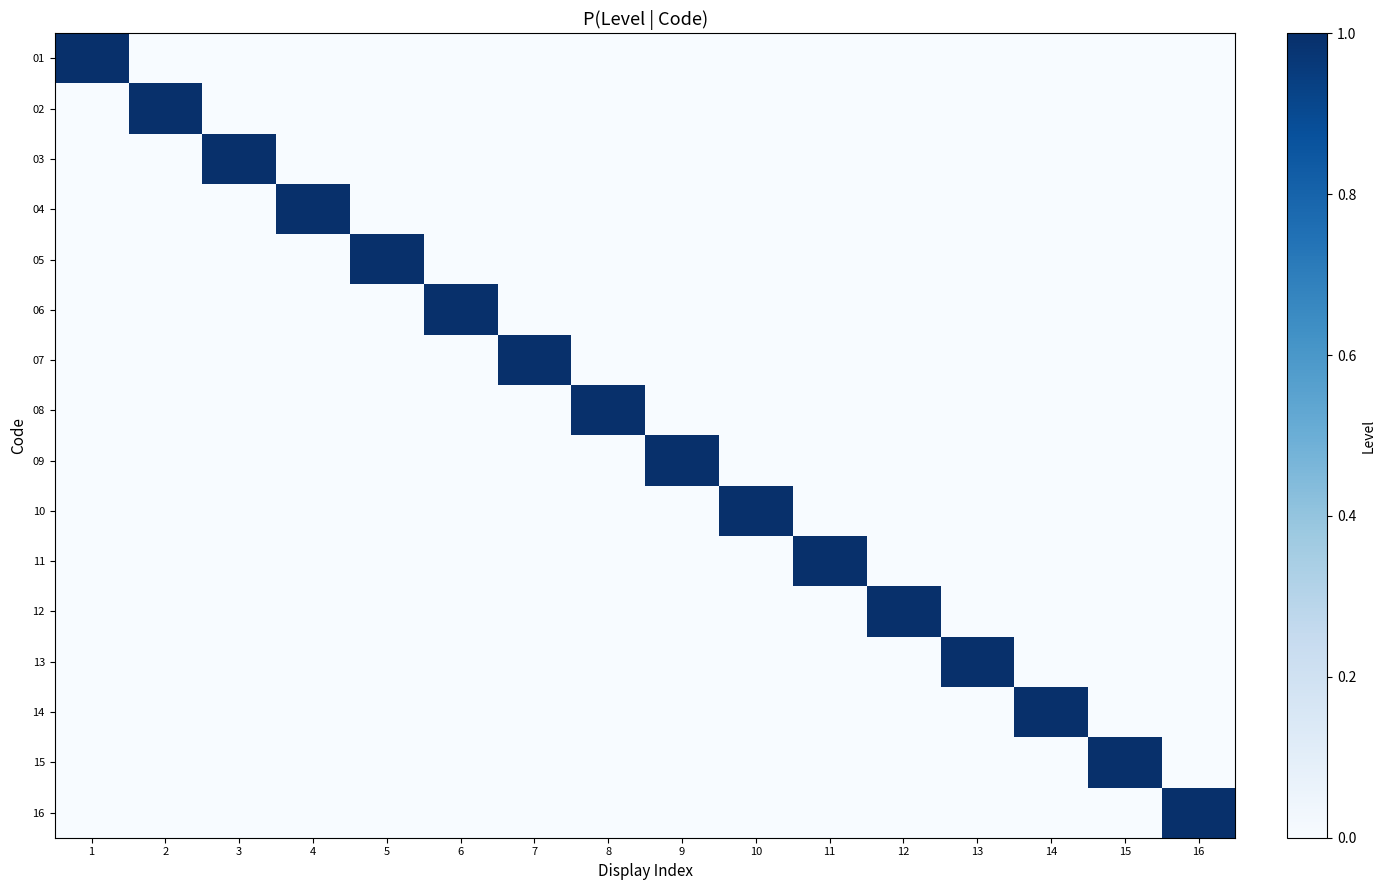

Count the number of categories in the chart.

16